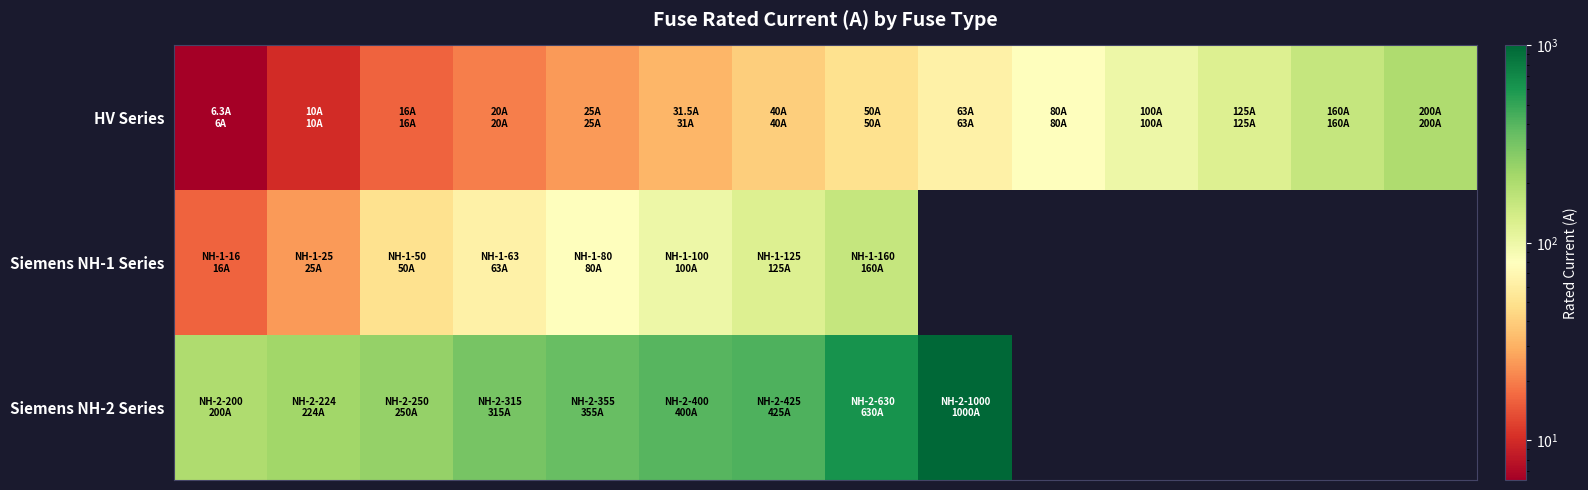

At how many categories does at least one series exceed 810?

1